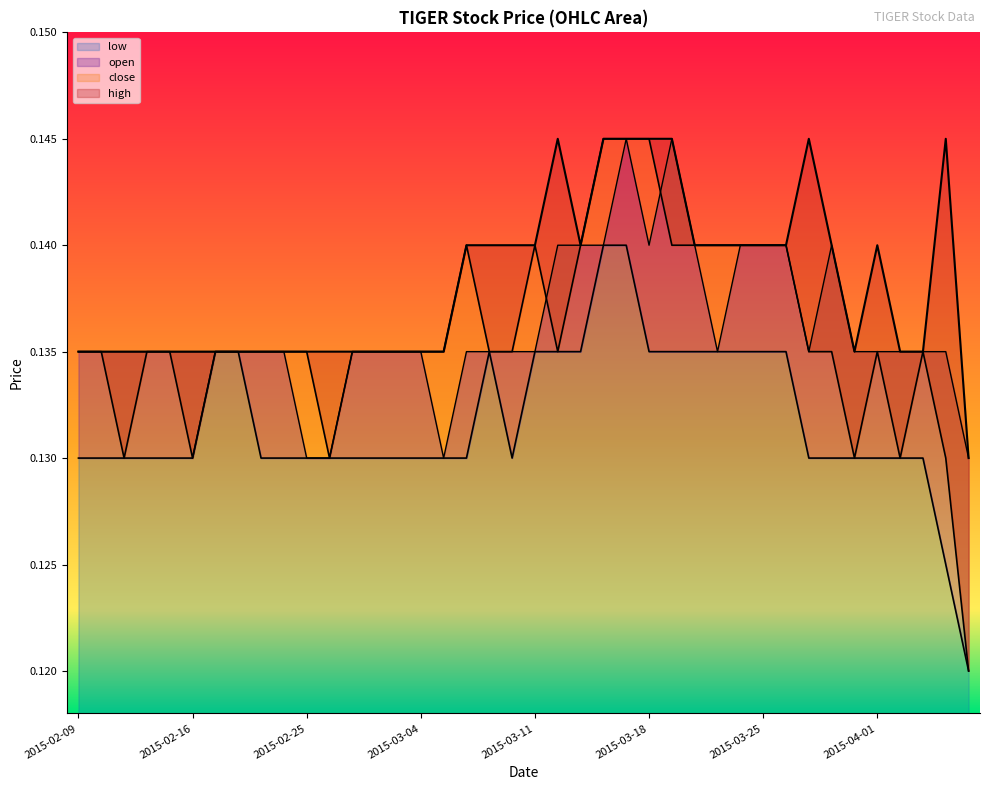

True or false: open has a value of 0.1 at 2015-02-27.

True